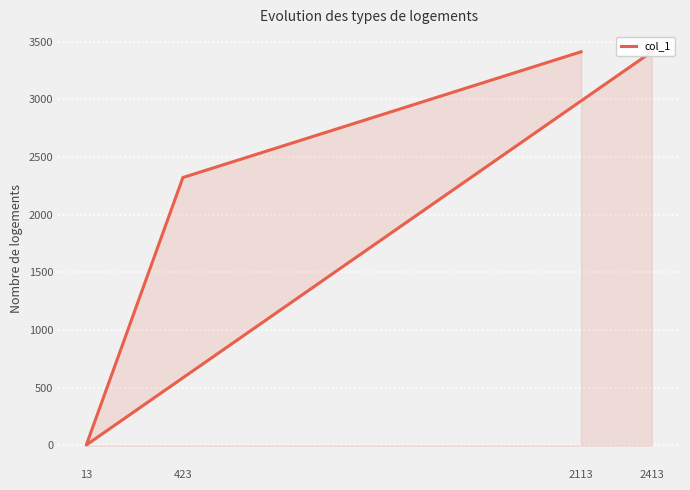

True or false: the data shows 7 at 13.

False